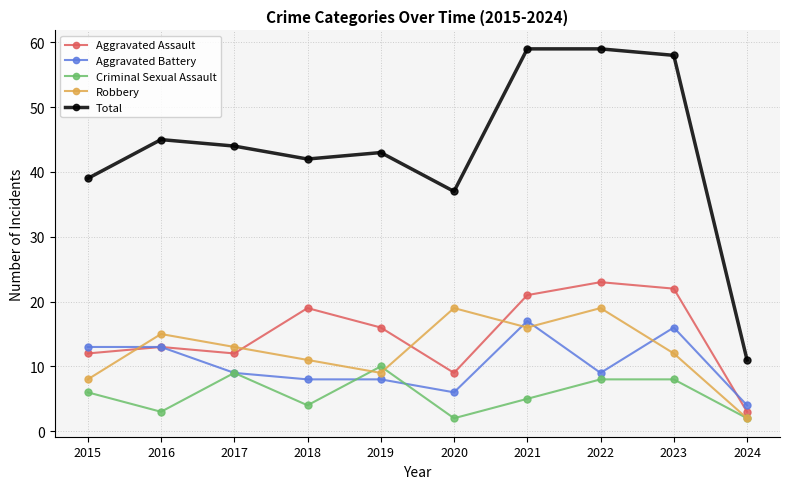

What is the sum of the Total values at 2023 and 2016?

103